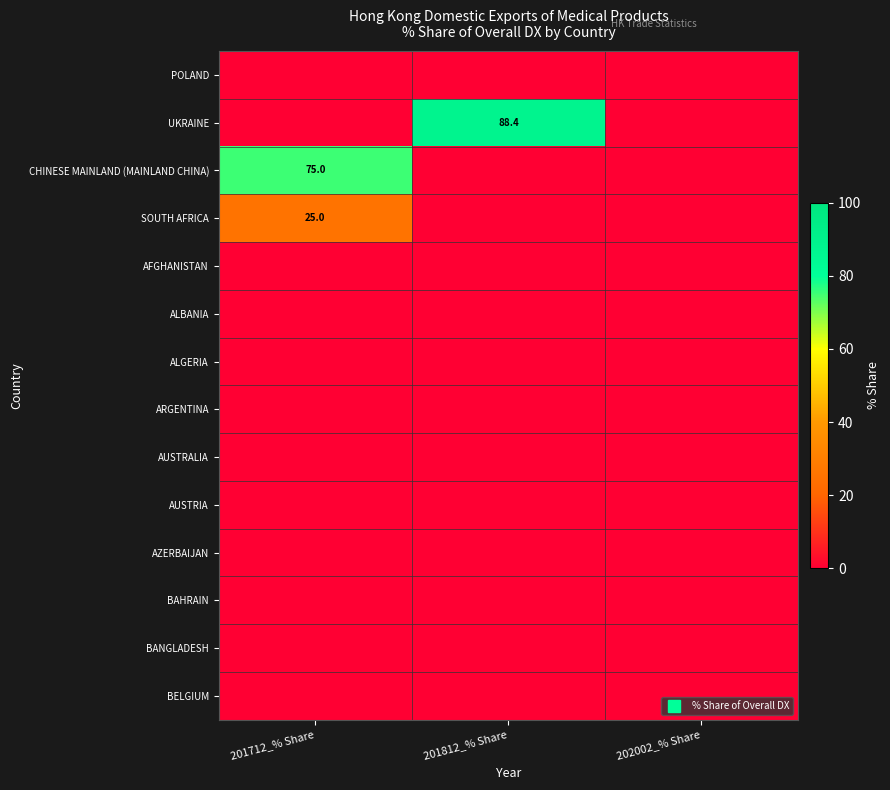

At how many categories does at least one series exceed 40?

2